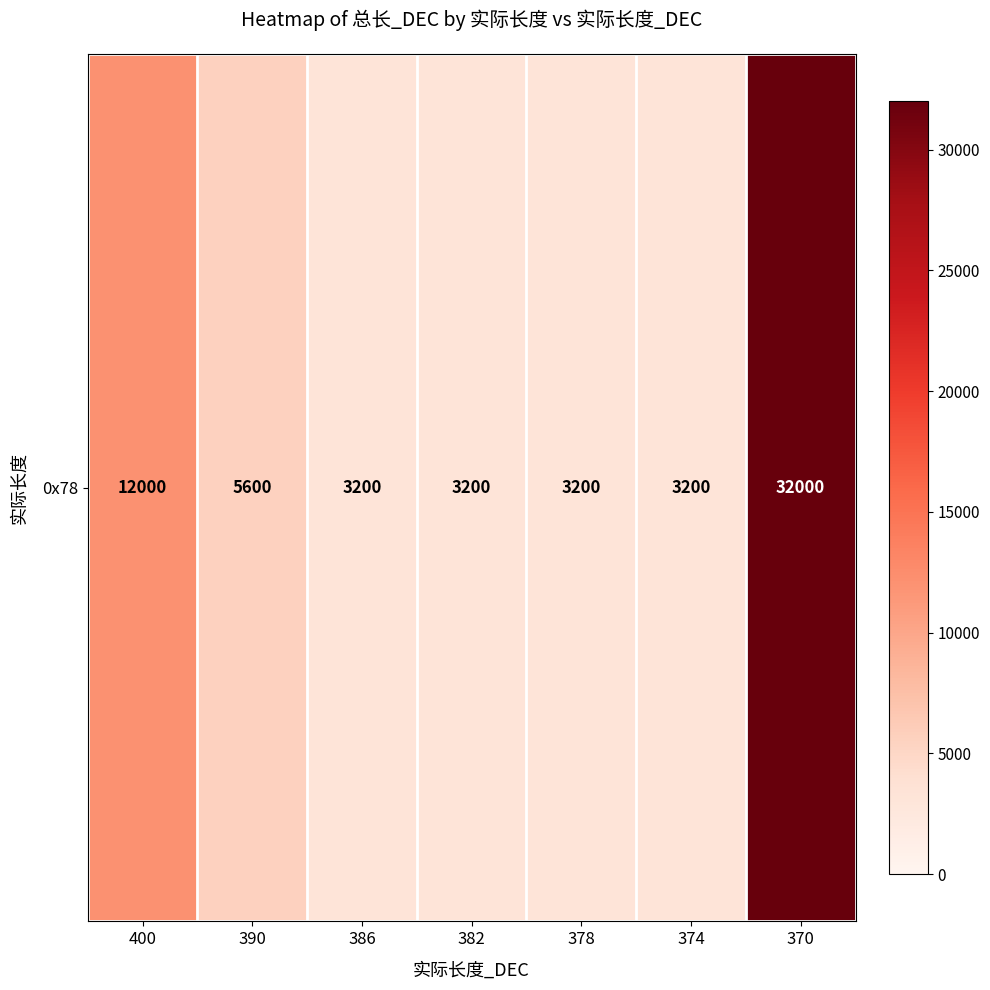

Rank the categories by value from lowest to highest.

386, 382, 378, 374, 390, 400, 370